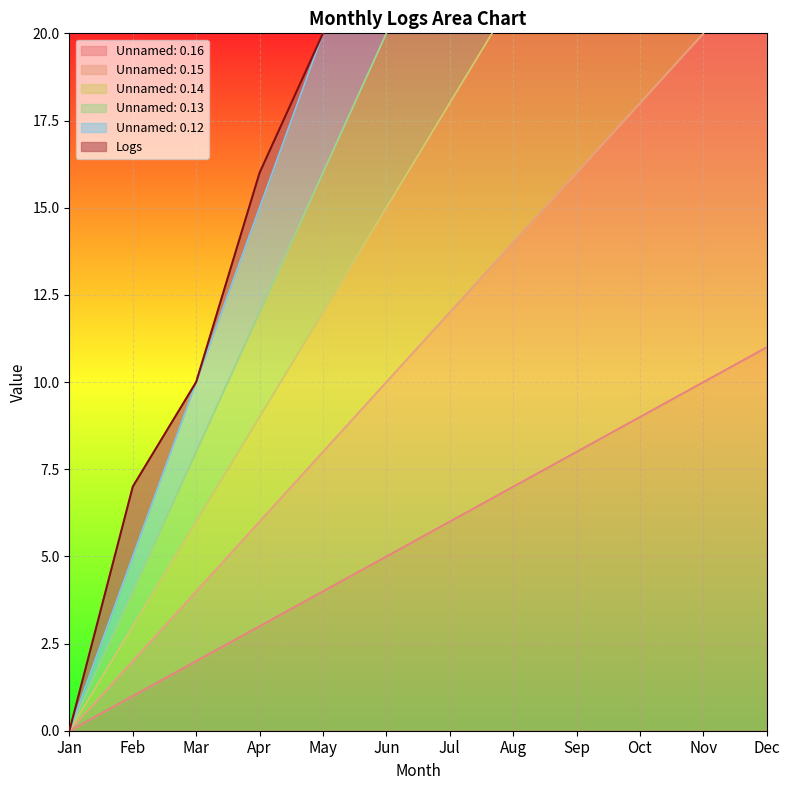

The Unnamed: 0.16 series shows 17 at Nov. True or false?

False